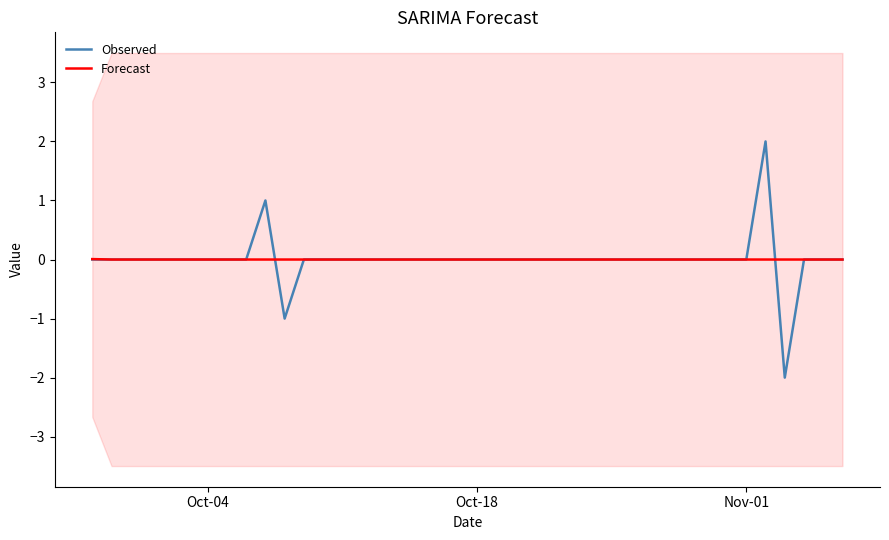

True or false: Forecast has more than 0 points higher than both neighbors.

False